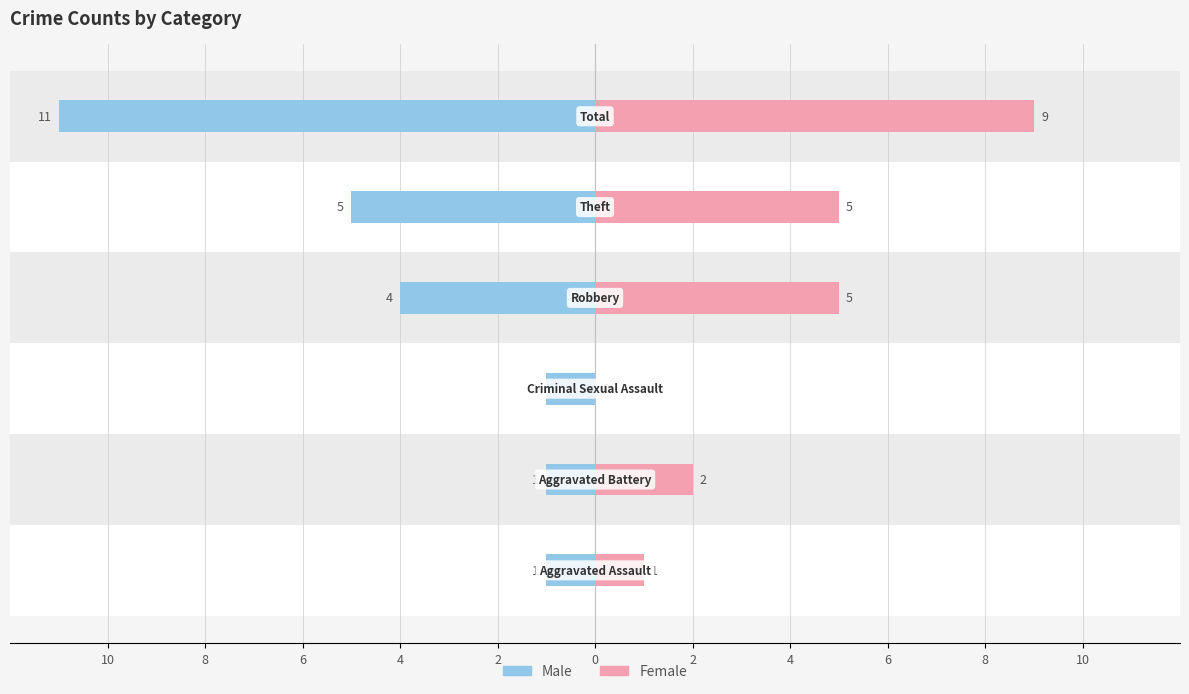

Between 0 and 8, which is larger?

8